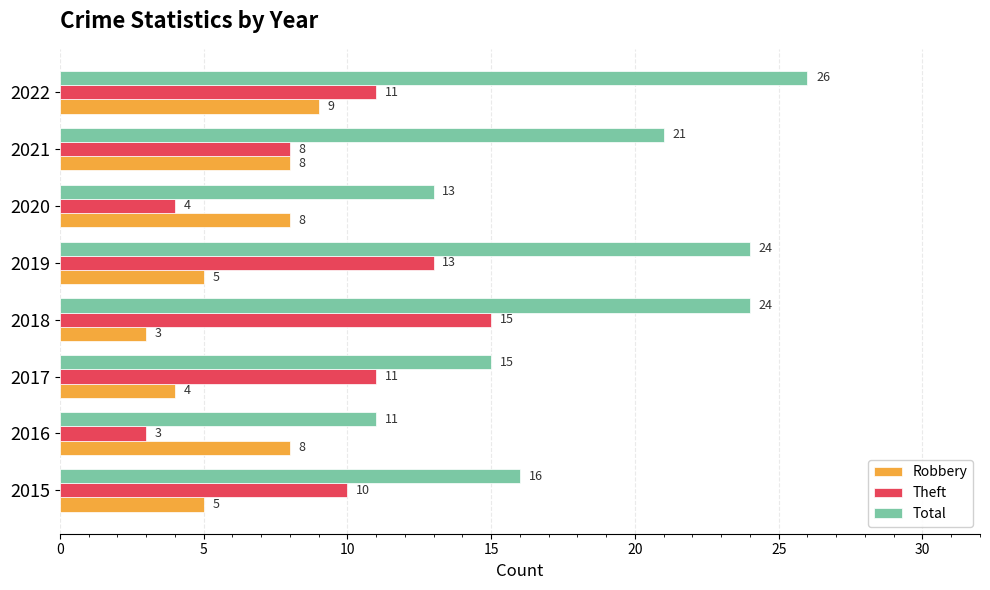

What is the difference between the Robbery values at 2021 and 2018?

5